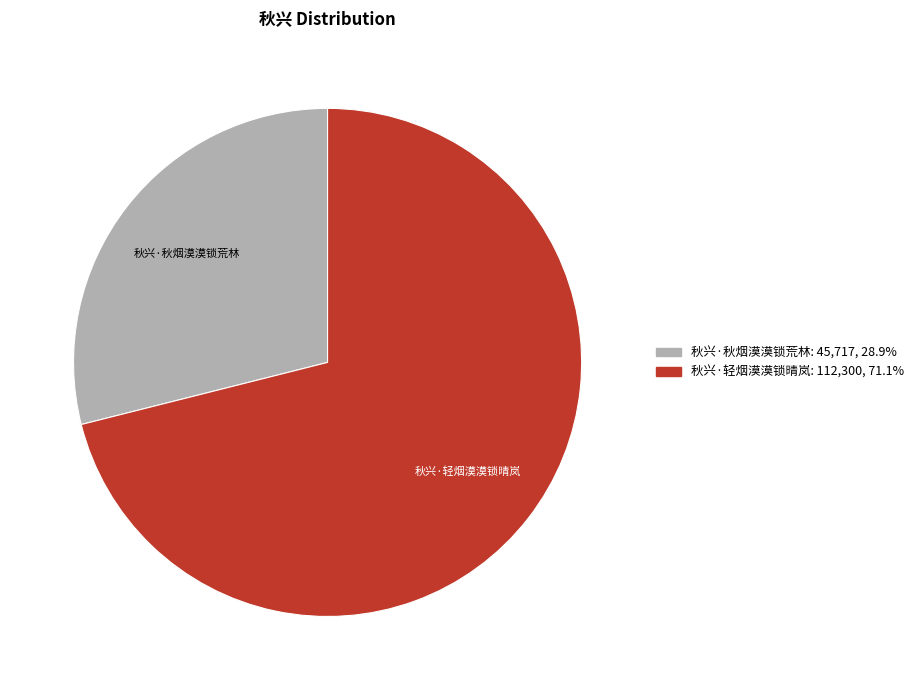

Which category has the smallest portion of the pie?

秋兴·秋烟漠漠锁荒林